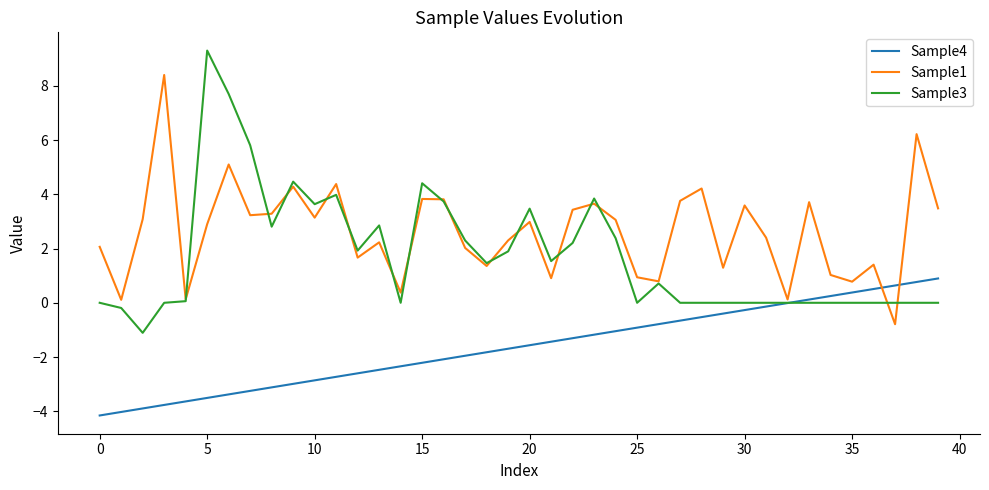

List the series in order of their peak value, highest first.

Sample3, Sample1, Sample4